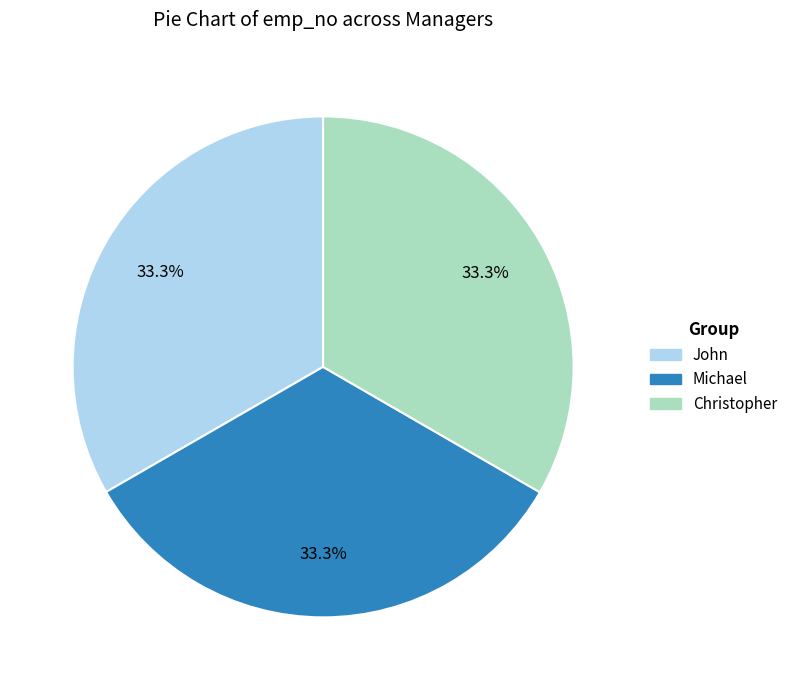

Is there a majority slice in this chart?

No